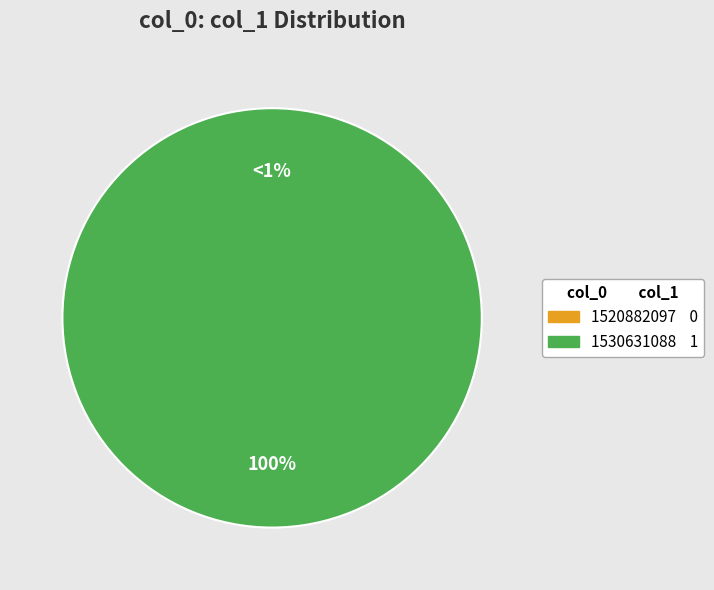

The 1530631088 slice represents 100% of the pie. True or false?

True